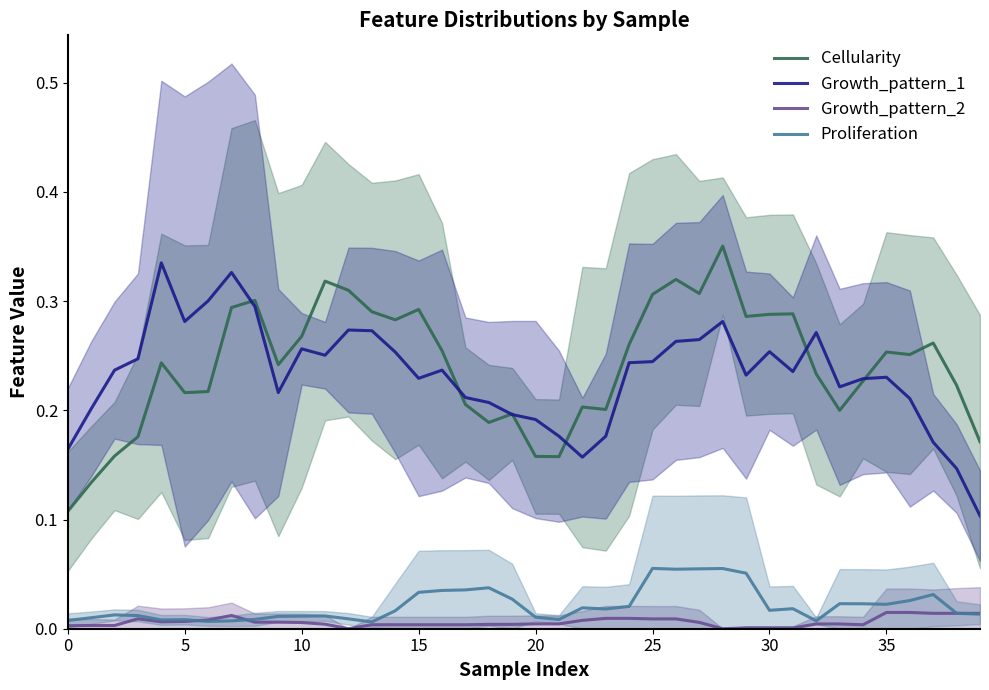

True or false: Growth_pattern_2 and Growth_pattern_1 intersect in this chart.

False